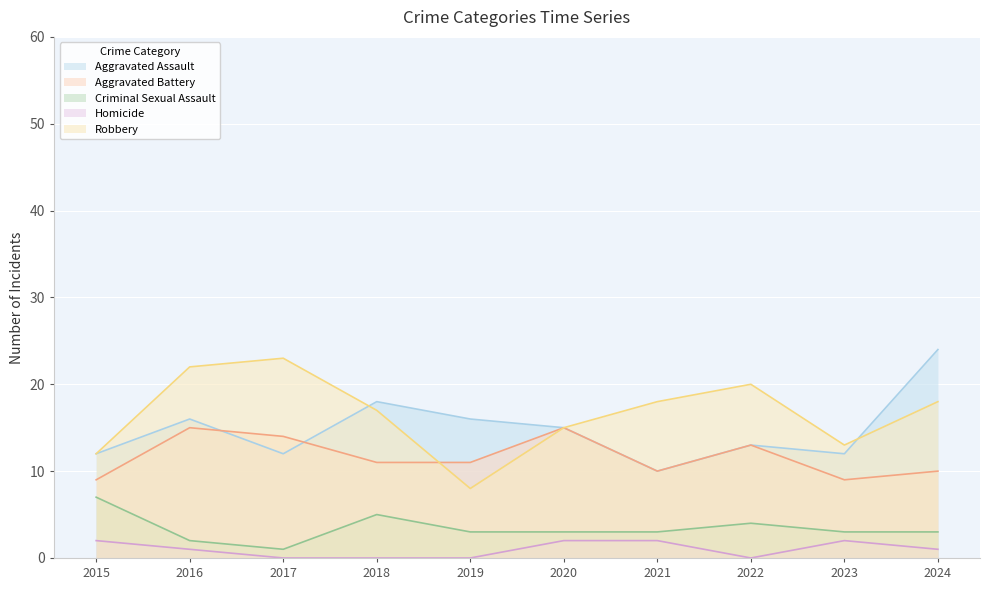

What are all the series names shown in the legend?

Aggravated Assault, Aggravated Battery, Criminal Sexual Assault, Homicide, Robbery